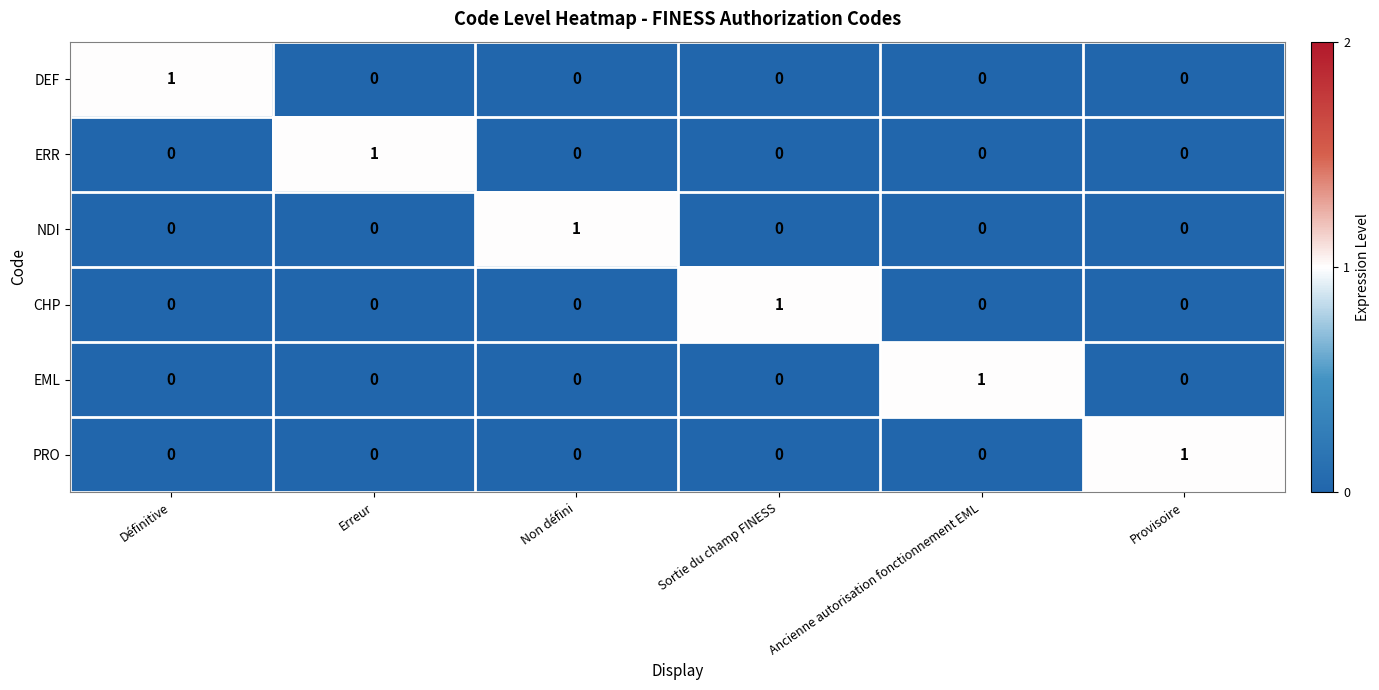

Is it true that DEF equals -1 at Non défini?

False